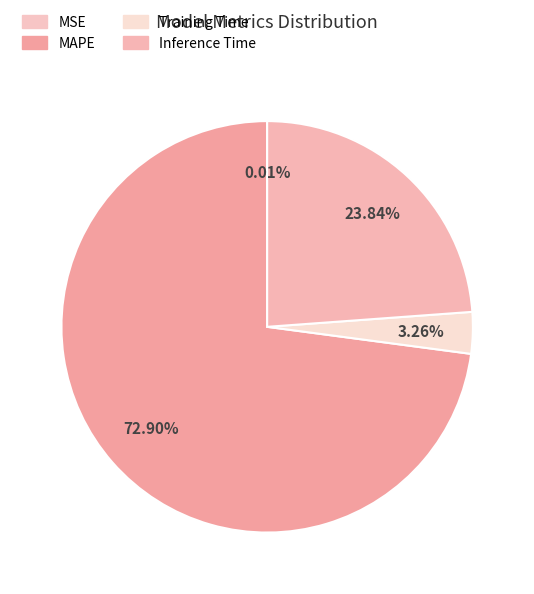

To the nearest percent, what is the difference between the Inference Time and MSE slice percentages?

24%